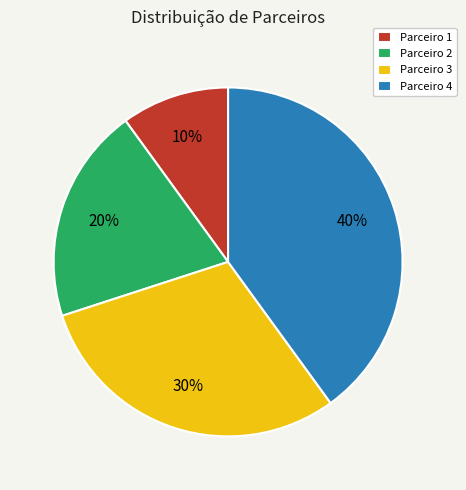

Which slice is the smallest?

Parceiro 1